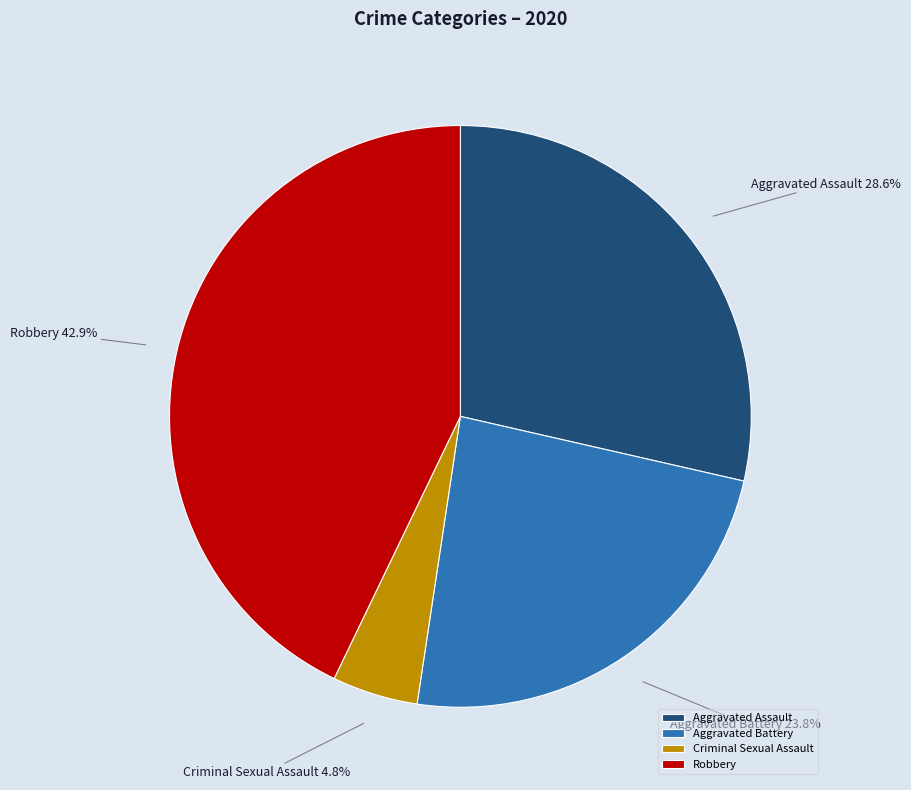

Do Robbery and Aggravated Assault together represent more than half of the pie?

Yes